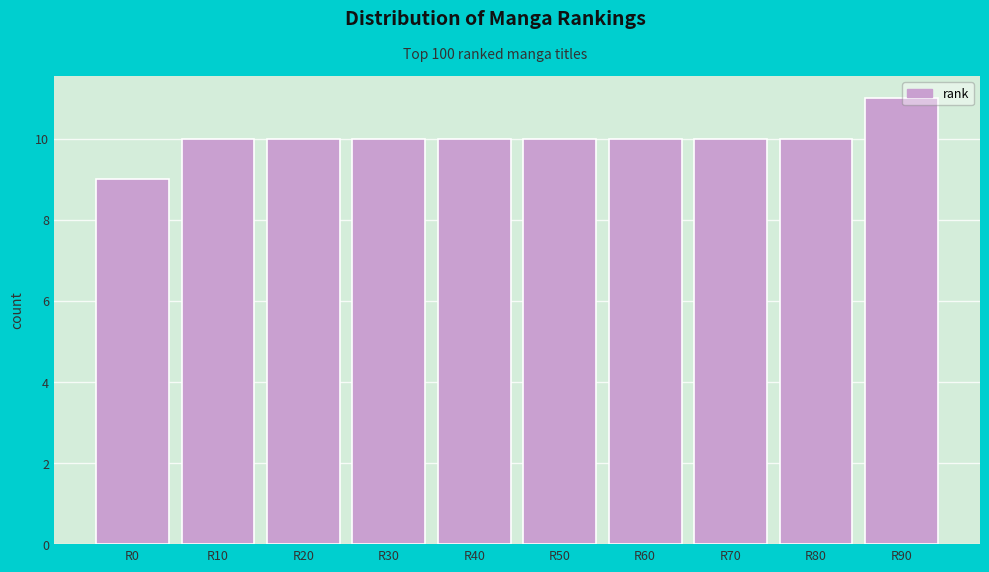

Reading left to right, what are all the values shown in this chart?

9	10	10	10	10	10	10	10	10	11